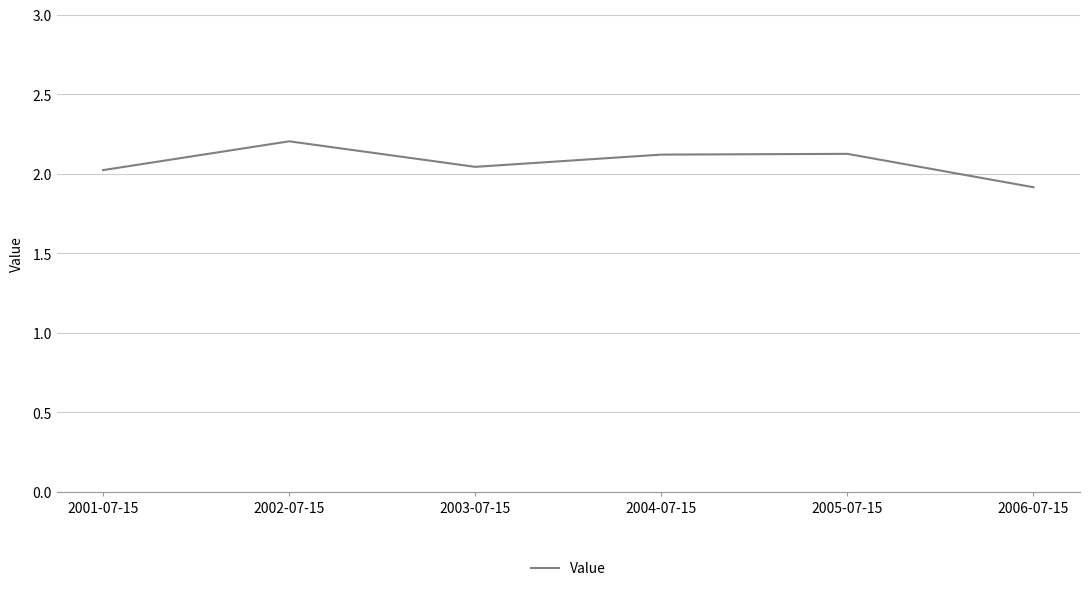

Where is the first local maximum?

2002-07-15